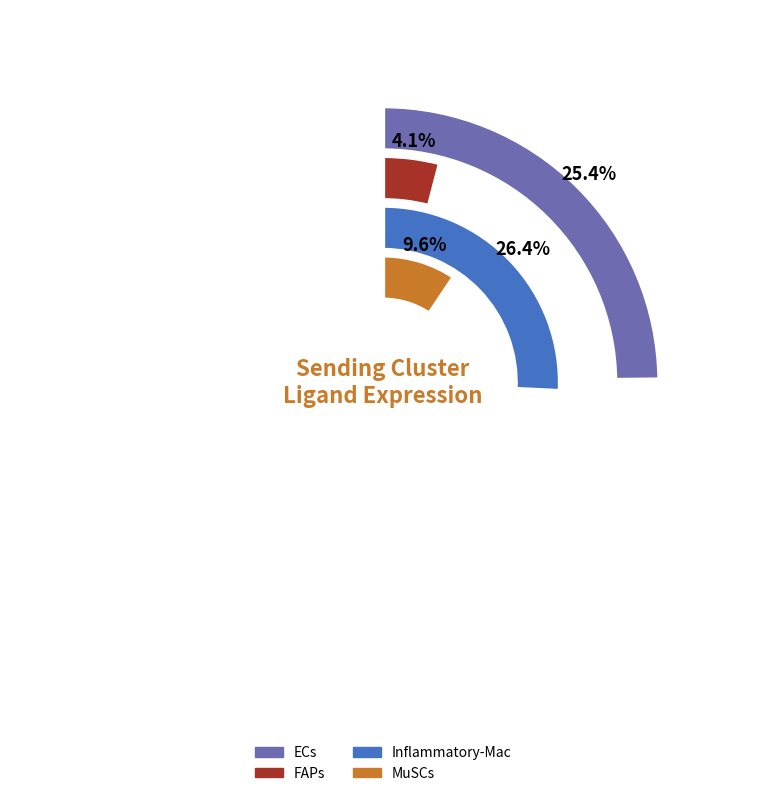

Does Resolving-Mac represent more than half of the total?

No